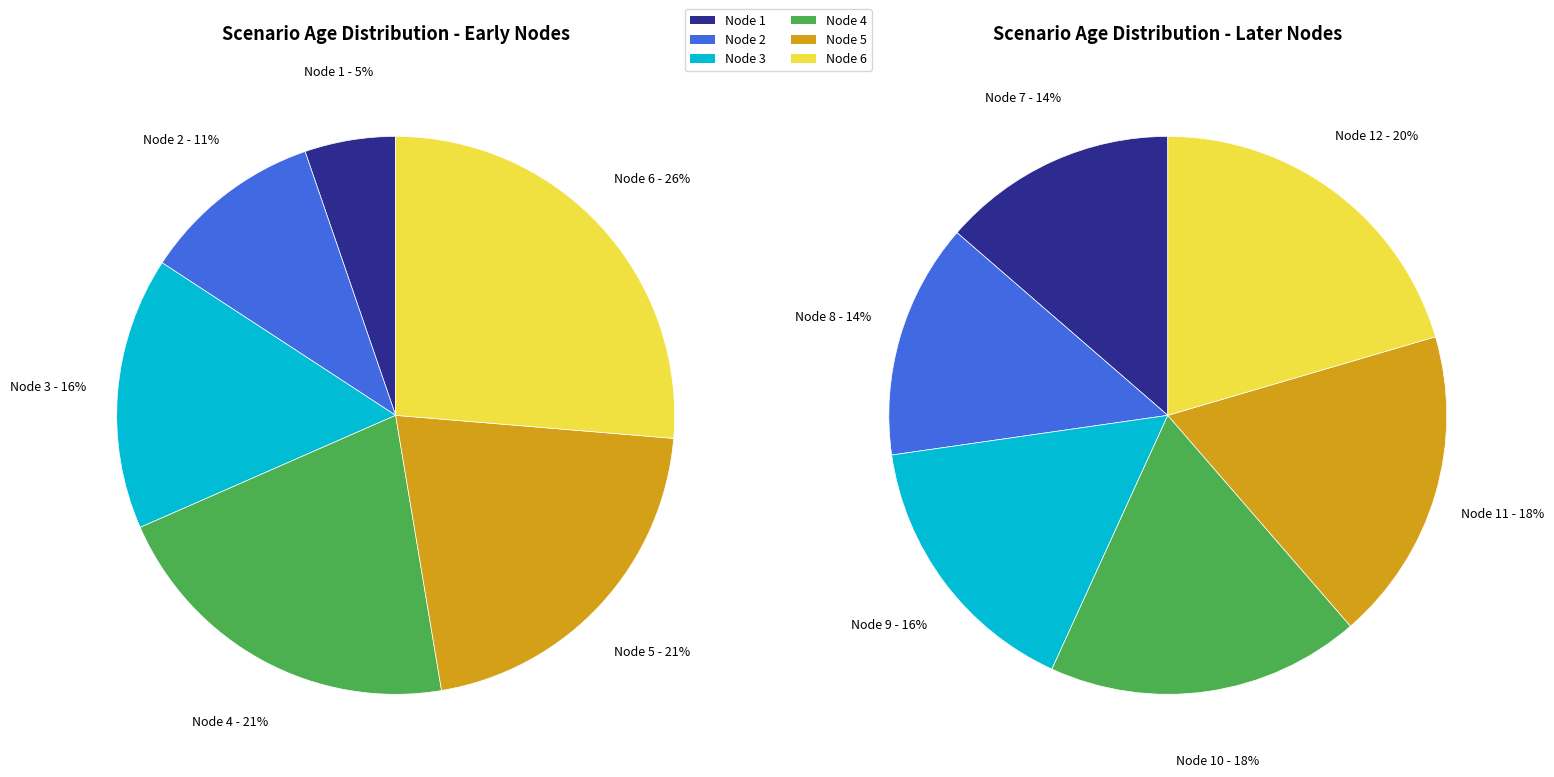

How many segments does this pie chart have?

6